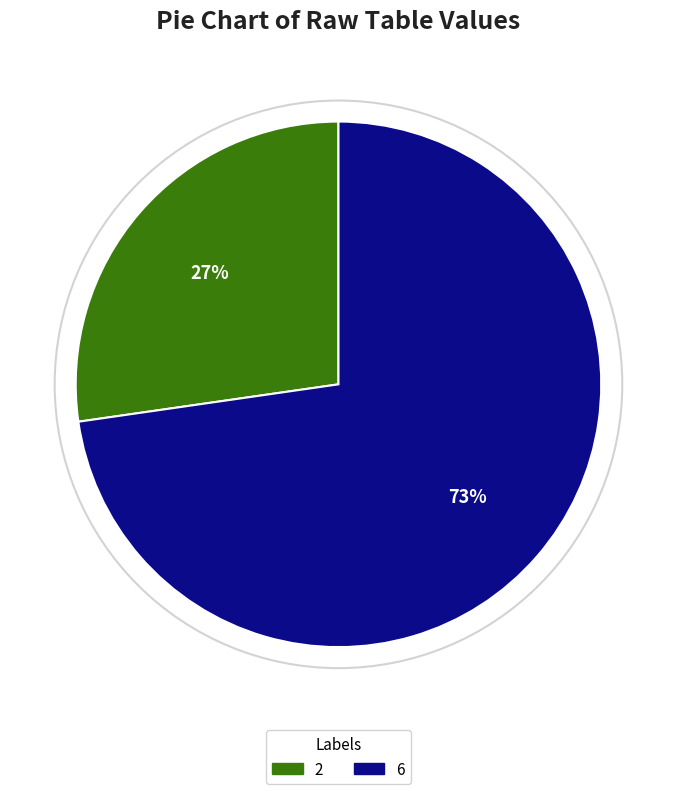

Is there any slice that represents more than half of the pie?

Yes